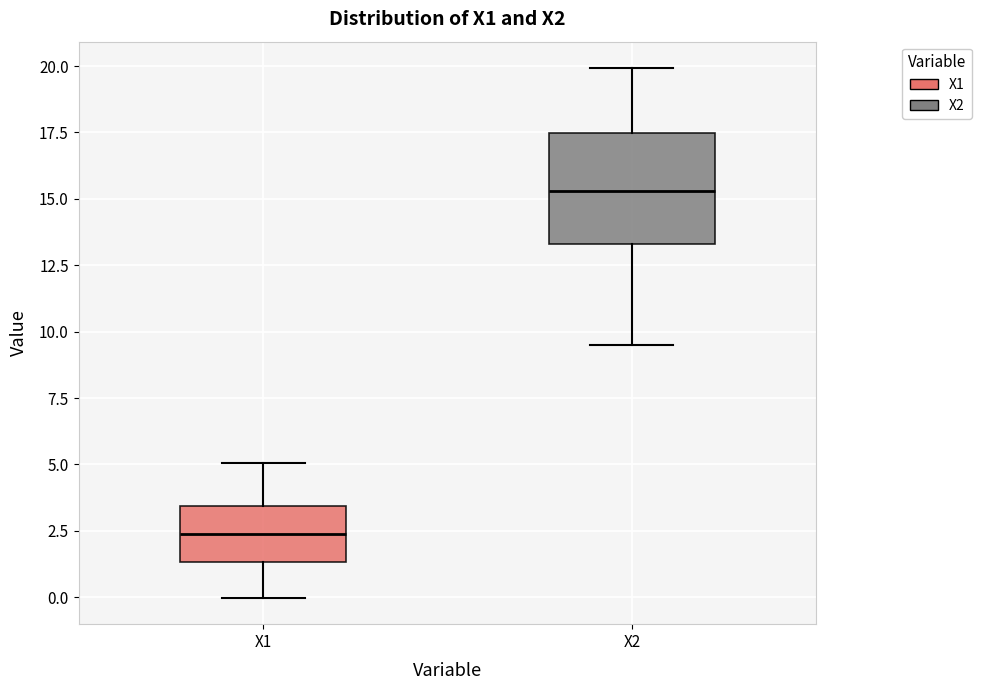

Reading left to right, transcribe this box plot: for each box, give where its median line is, the range the box spans, and where its two whiskers end, as read against the y-axis. The values are not printed on the chart, so give them approximately, as read against the axis.

X1: median 2.5, box 1.5 to 3.5, whiskers 0.0 to 5.0
X2: median 15.5, box 13.5 to 17.5, whiskers 9.5 to 20.0